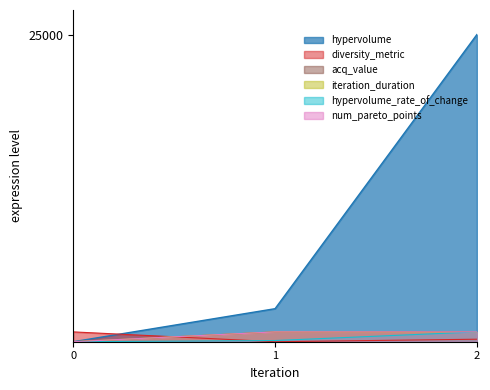

How many values in num_pareto_points are above zero?

2